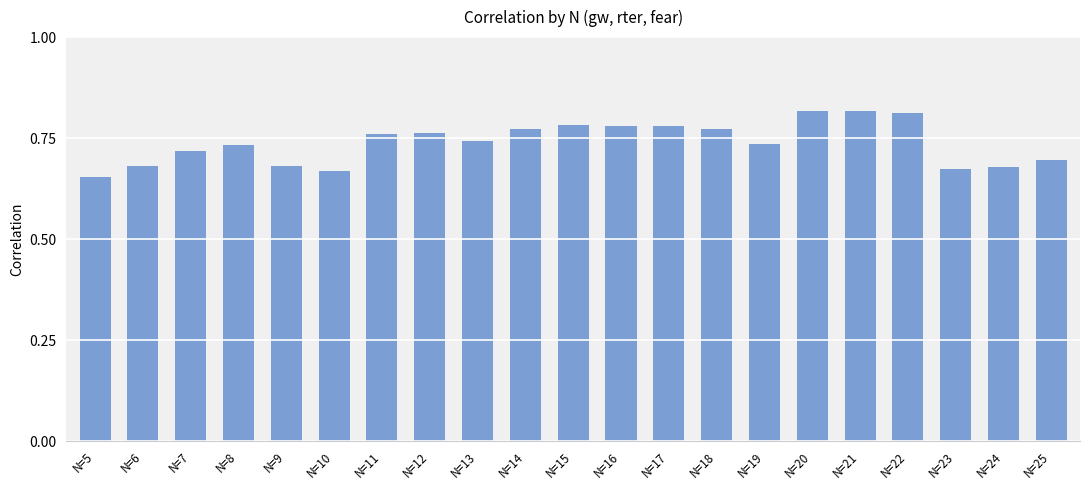

What is the change in value from N=6 to N=22?

+0.1